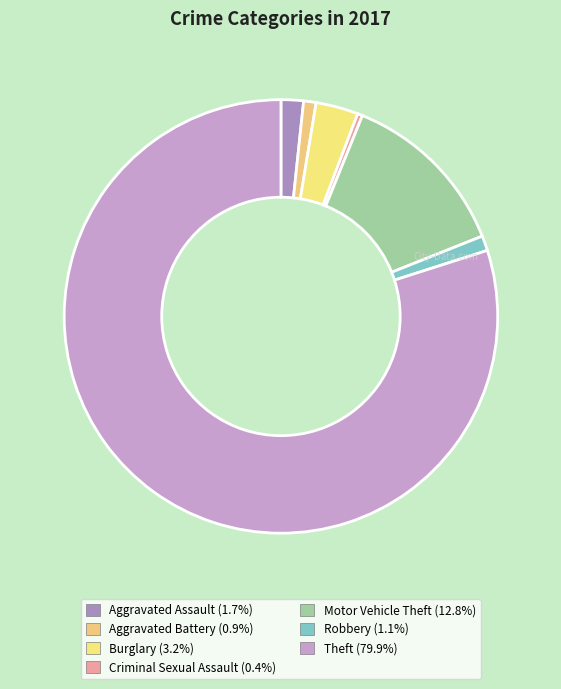

What is the total percentage of Burglary and Theft?

83.1%